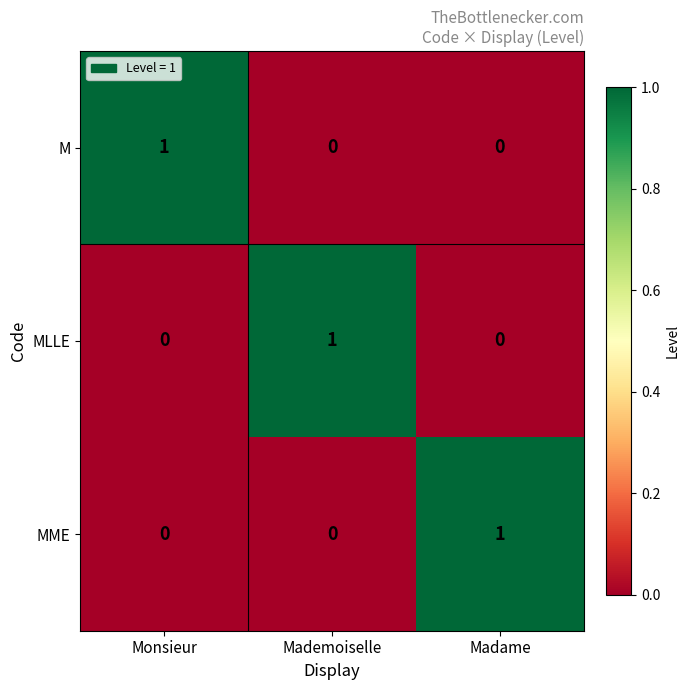

The M series shows 1 at Monsieur. True or false?

True